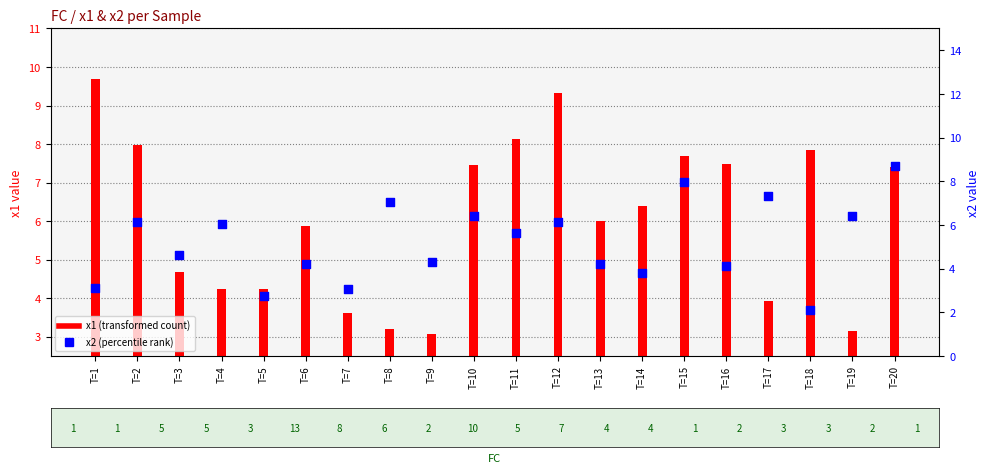

What is the total value across all series at T=12?

15.4